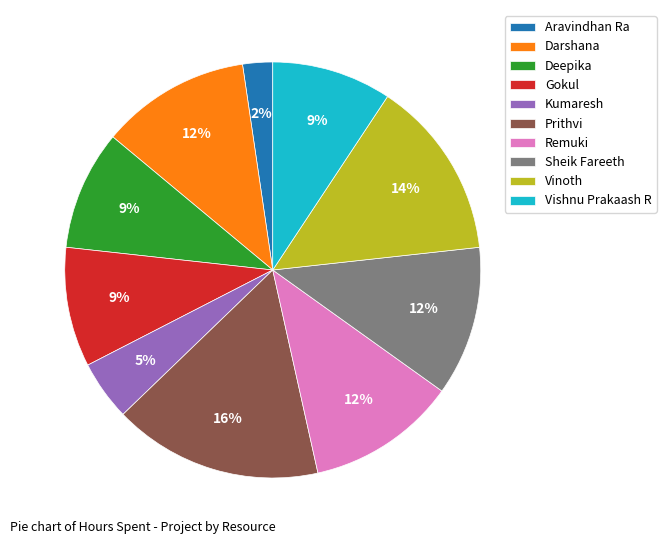

True or false: Aravindhan Ra accounts for 10% of the total.

False